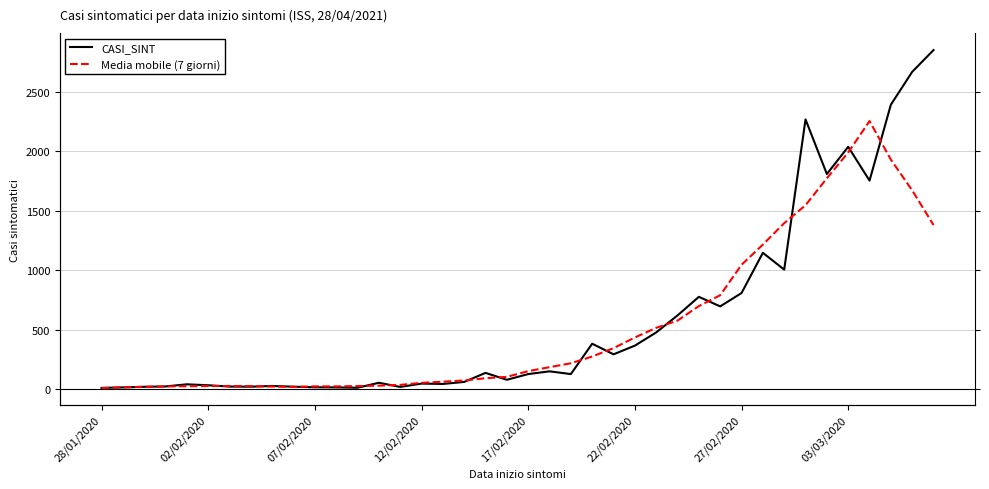

Does the chart display data point markers on the line(s)?

No